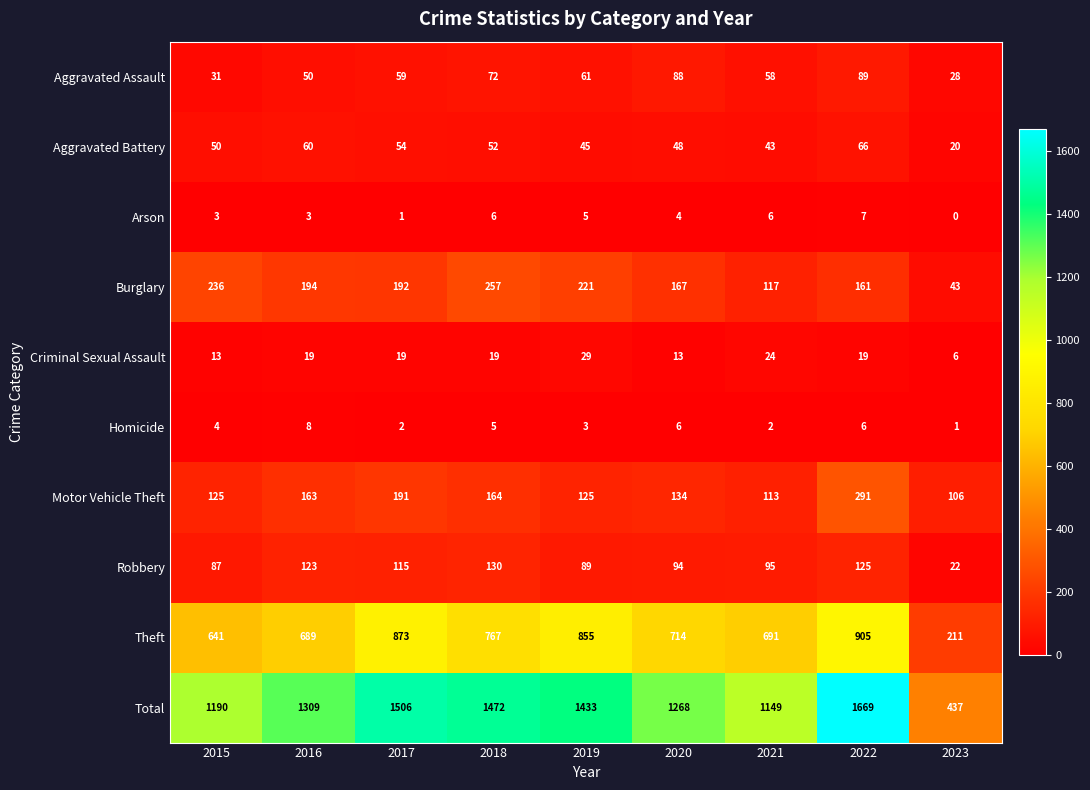

What is the maximum value for Aggravated Battery?

66